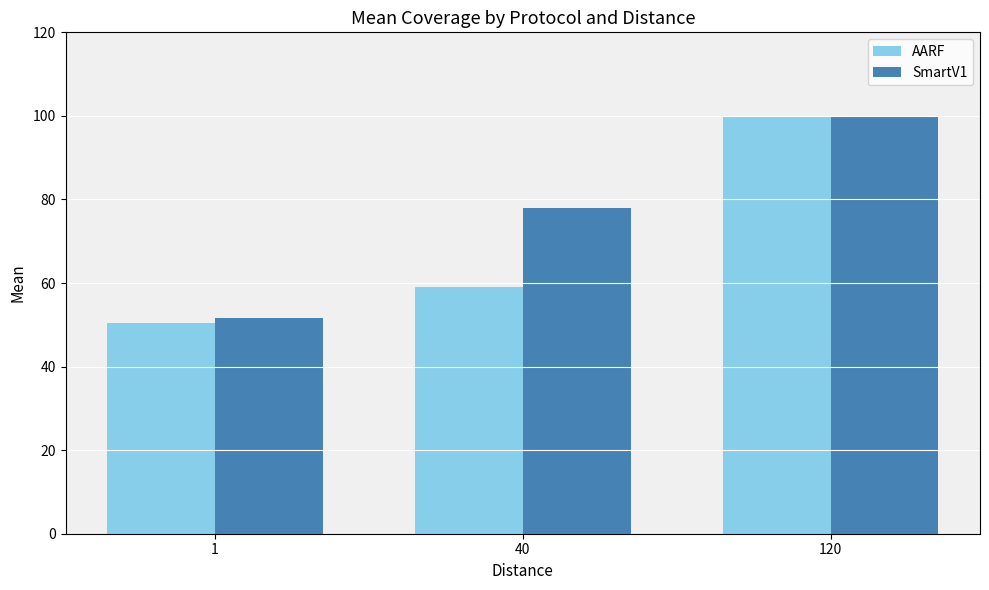

Which series has the largest total across all categories?

SmartV1